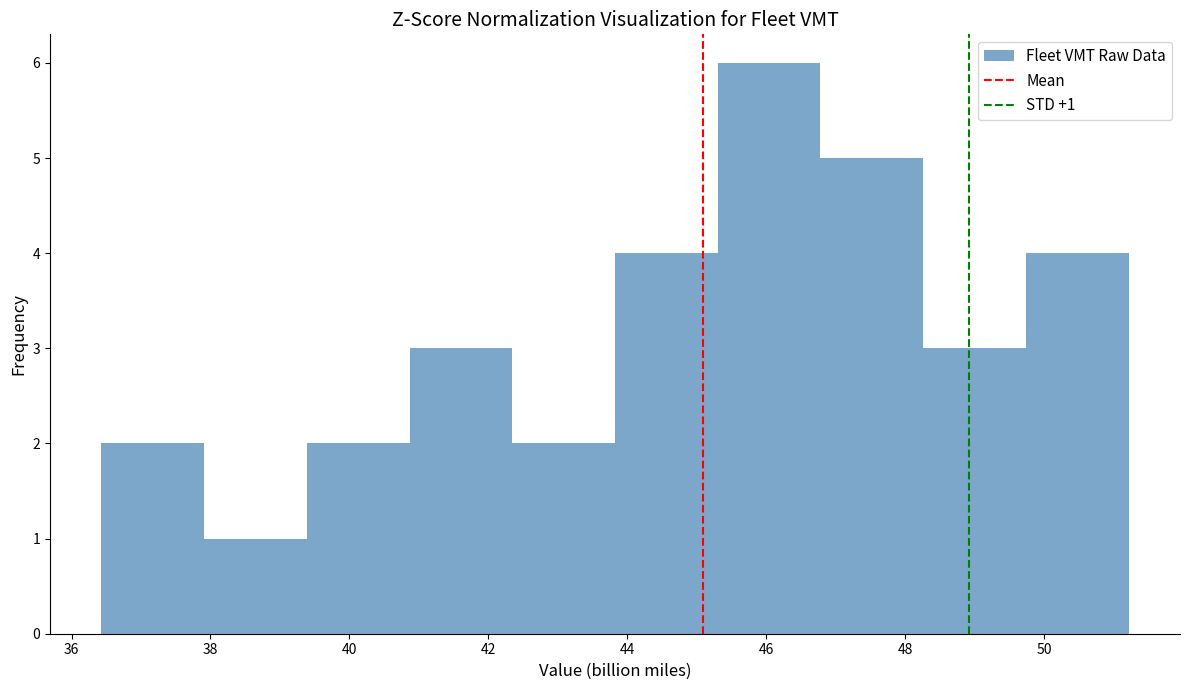

Over which range of the x-axis is the bar tallest?

45.4 to 46.8